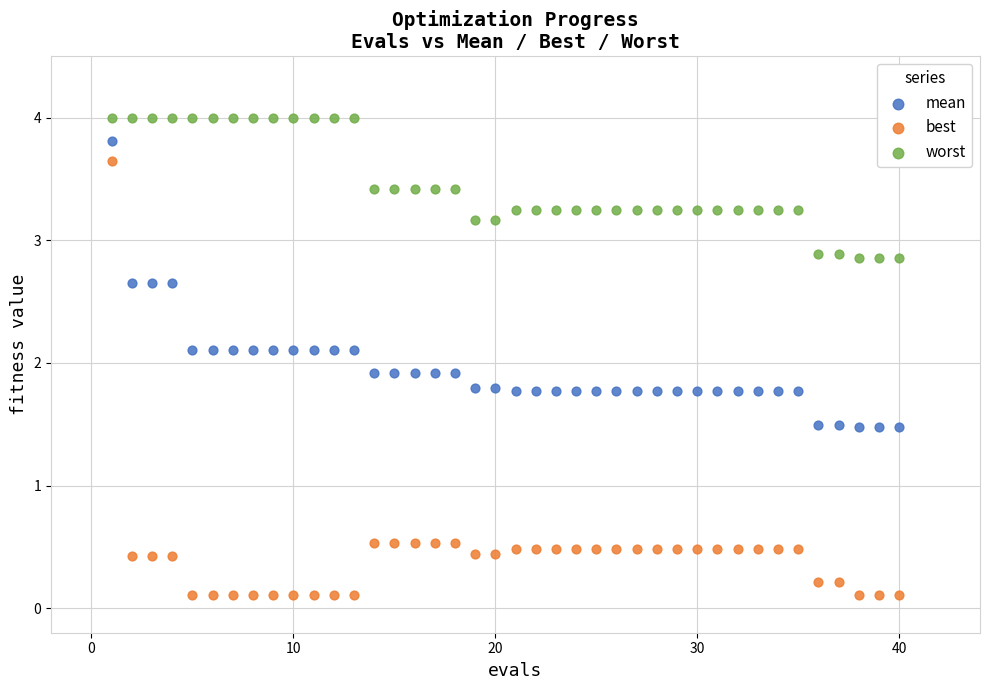

Which series reaches the minimum Y coordinate?

best